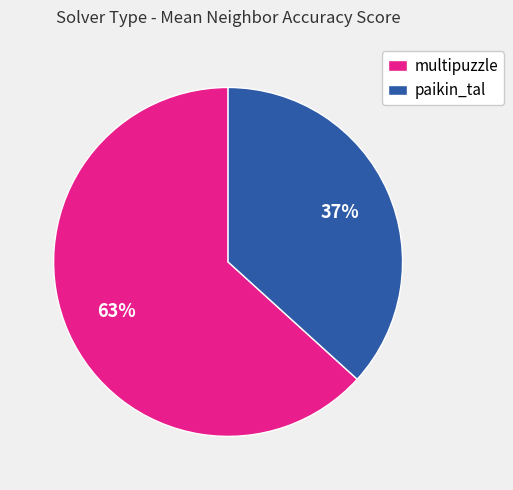

To the nearest percent, what is the average slice percentage?

50%